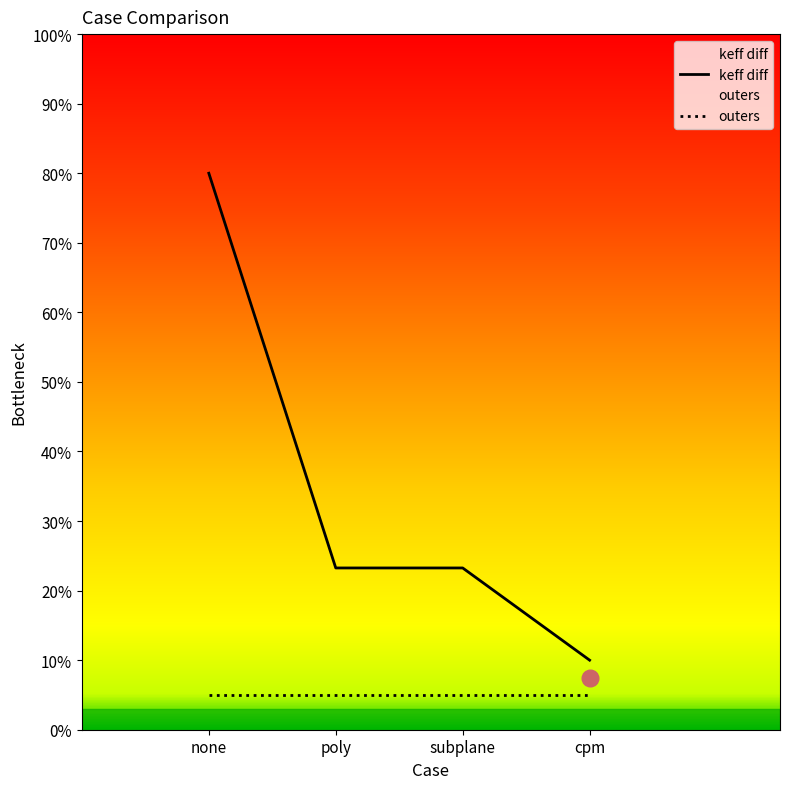

Which has a higher value, poly or subplane?

poly